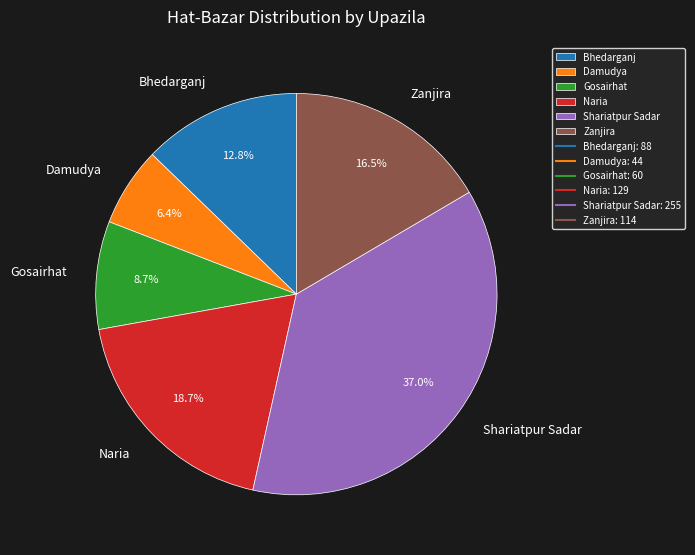

Is the sum of Bhedarganj and Naria greater than half?

No